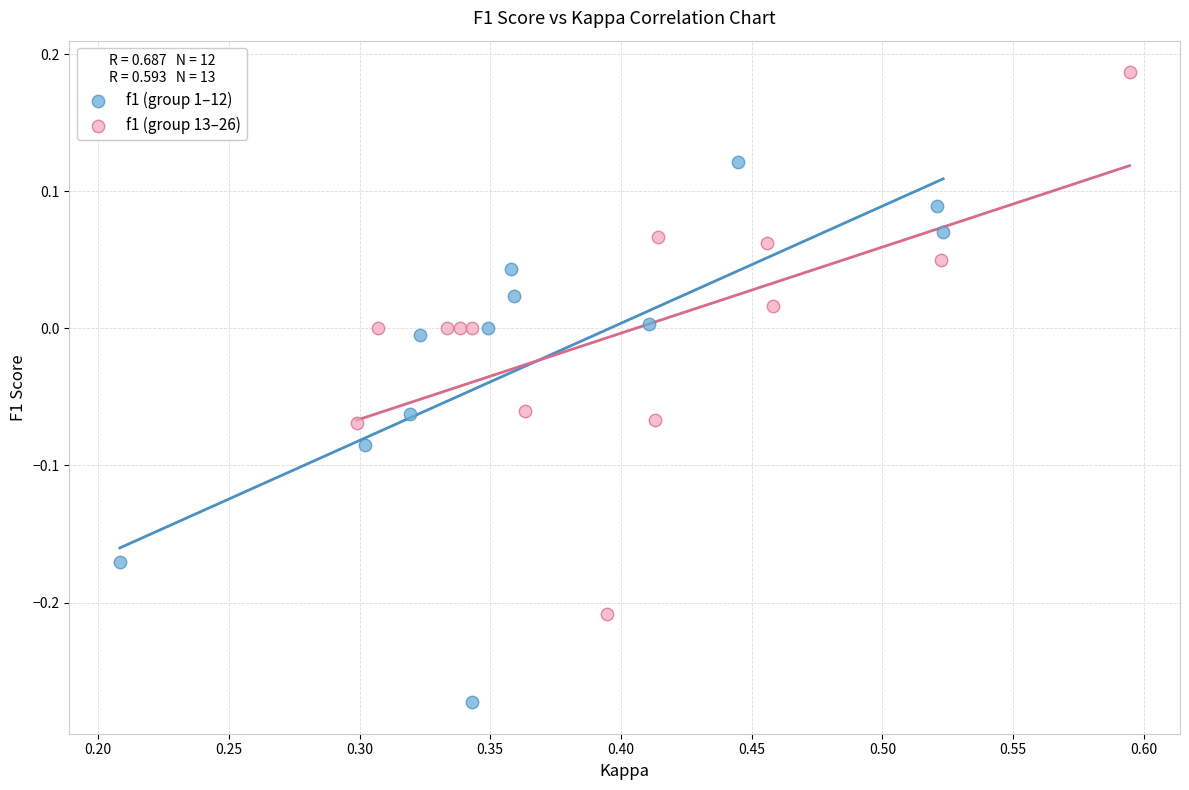

Which series reaches the minimum Y coordinate?

f1 (group 1–12)